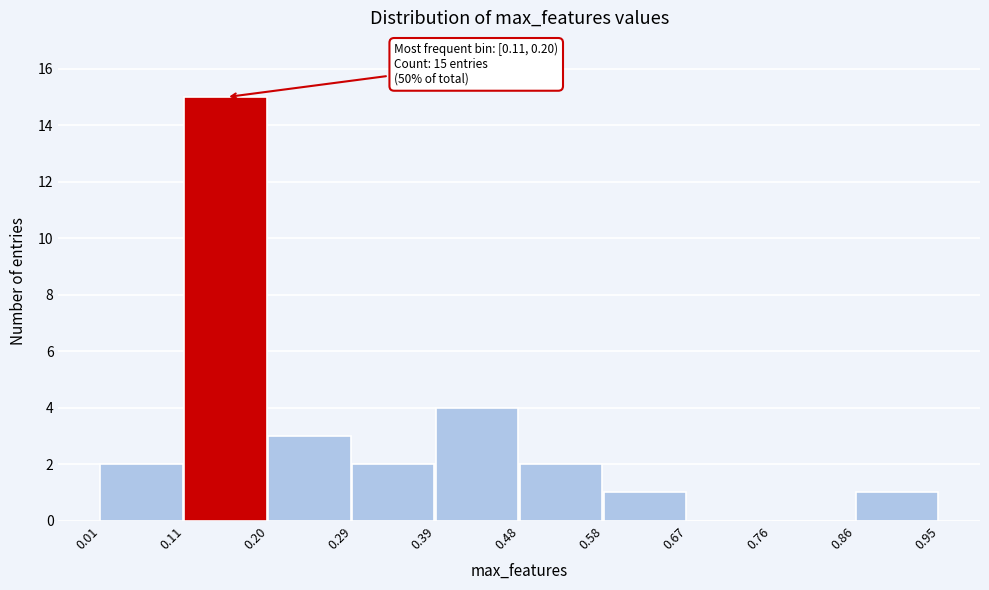

Over which range of the x-axis is the bar tallest?

0.11 to 0.20